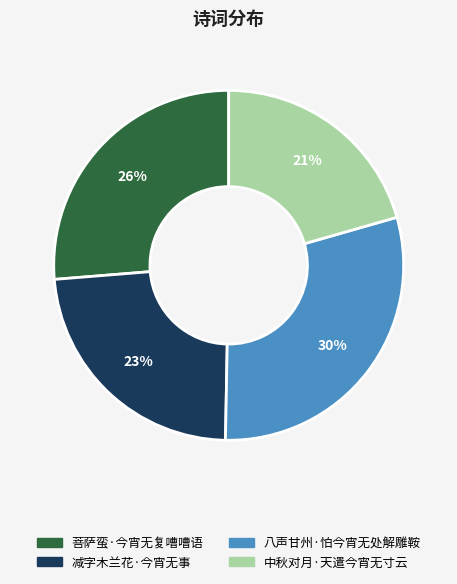

True or false: 减字木兰花·今宵无事 accounts for 23% of the total.

True